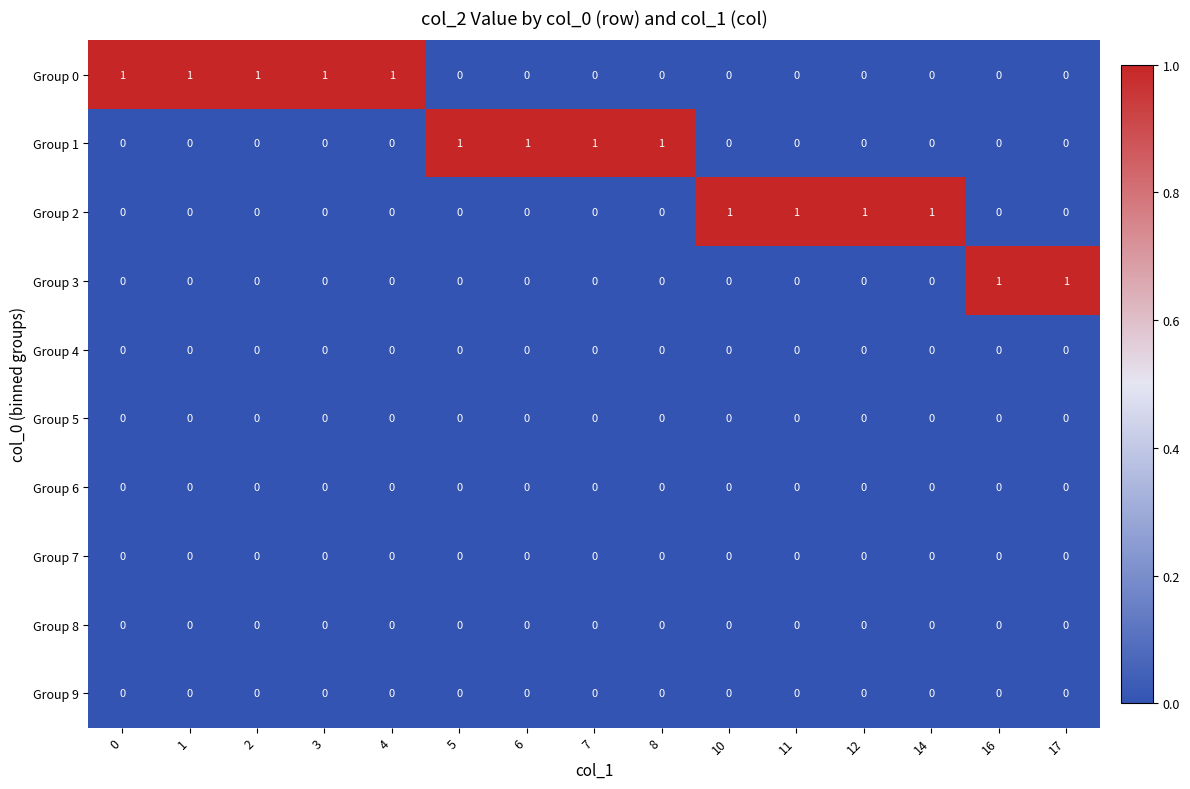

True or false: Group 9 has a value of 0 at 17.

True